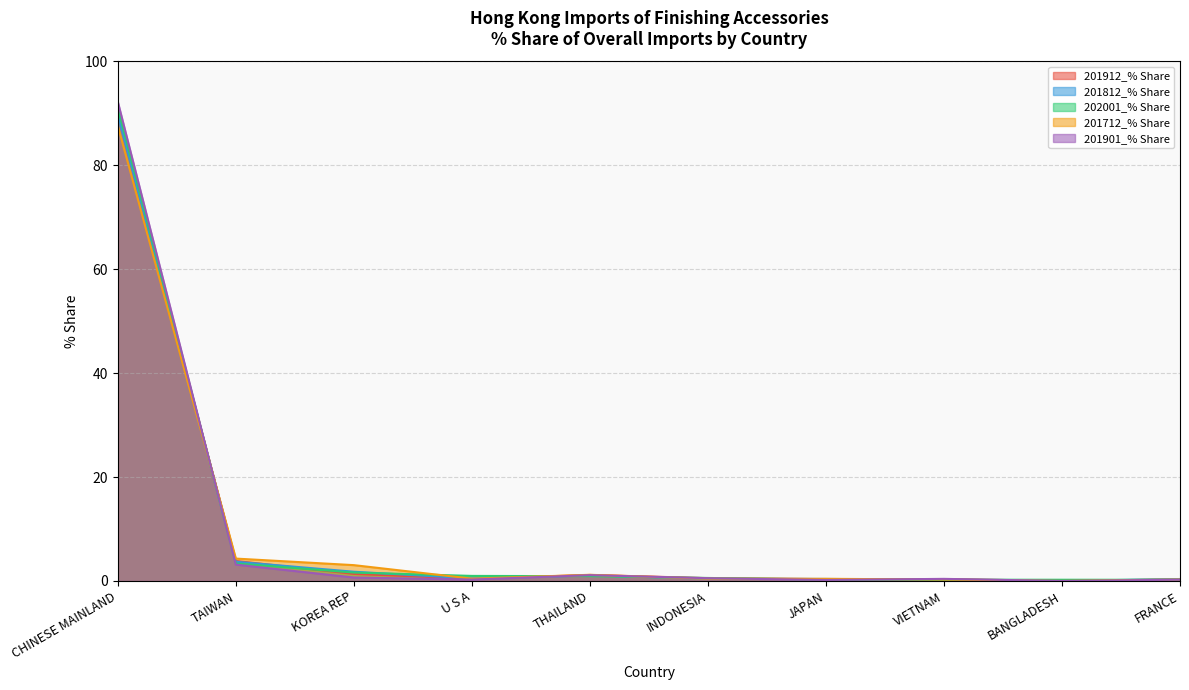

True or false: 201812_% Share has a value of 0.4 at FRANCE.

True